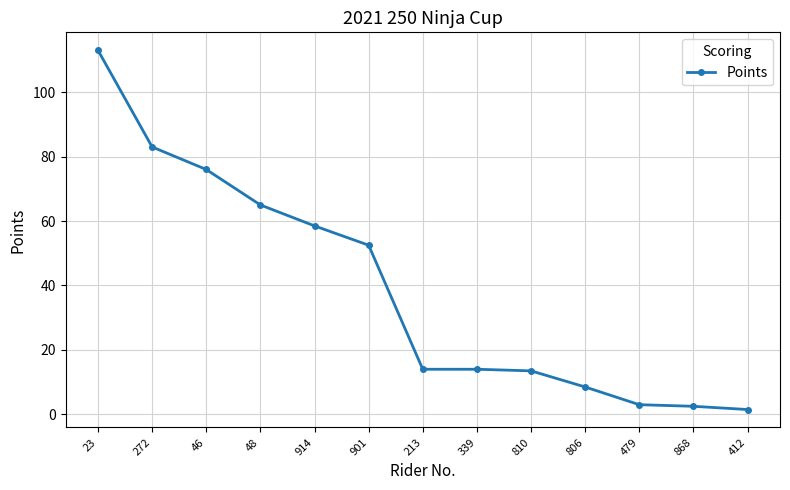

What is the difference between the values at 23 and 806?

104.5